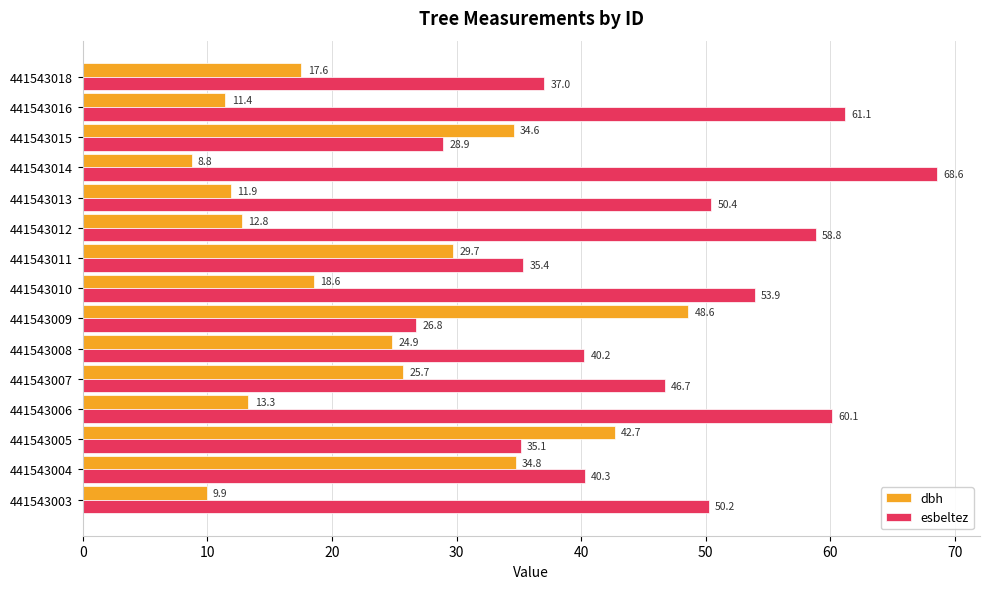

Which series has the widest spread of values?

esbeltez